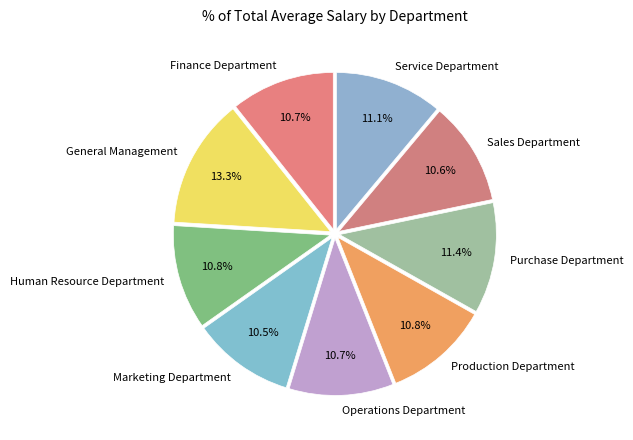

True or false: Human Resource Department accounts for 11% of the total.

True